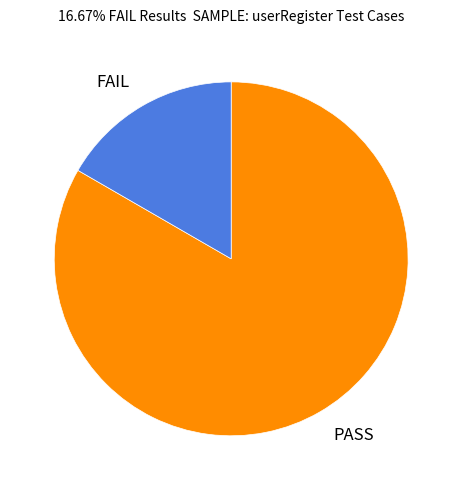

What is the largest slice in the pie chart?

PASS